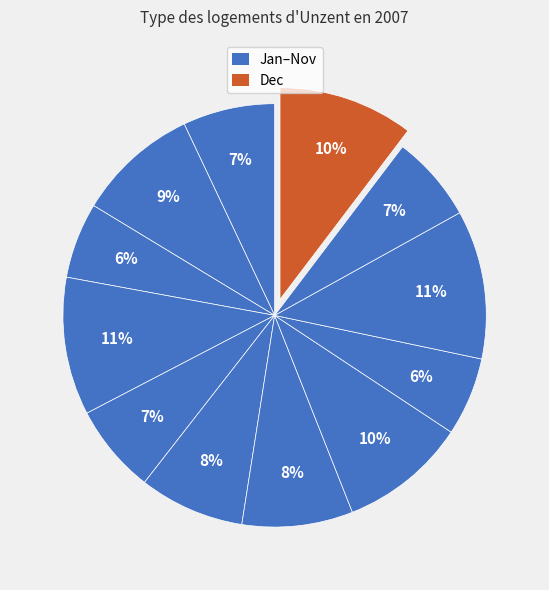

Is there a majority slice in this chart?

No